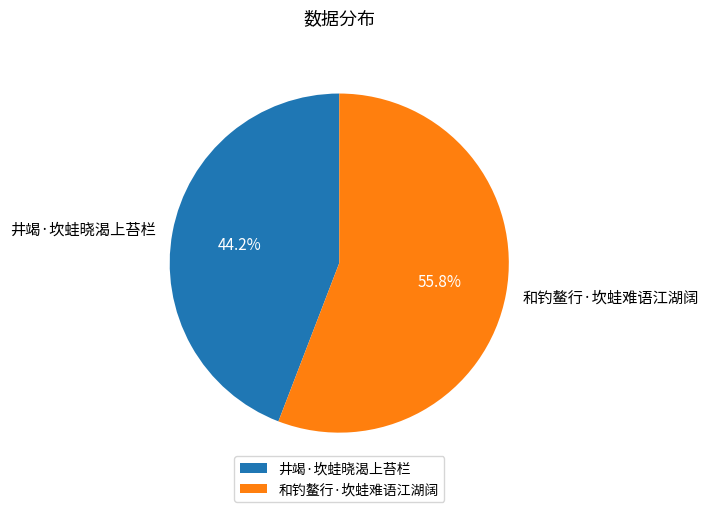

Is the sum of 和钓鳌行·坎蛙难语江湖阔 and 井竭·坎蛙晓渴上苔栏 greater than half?

Yes